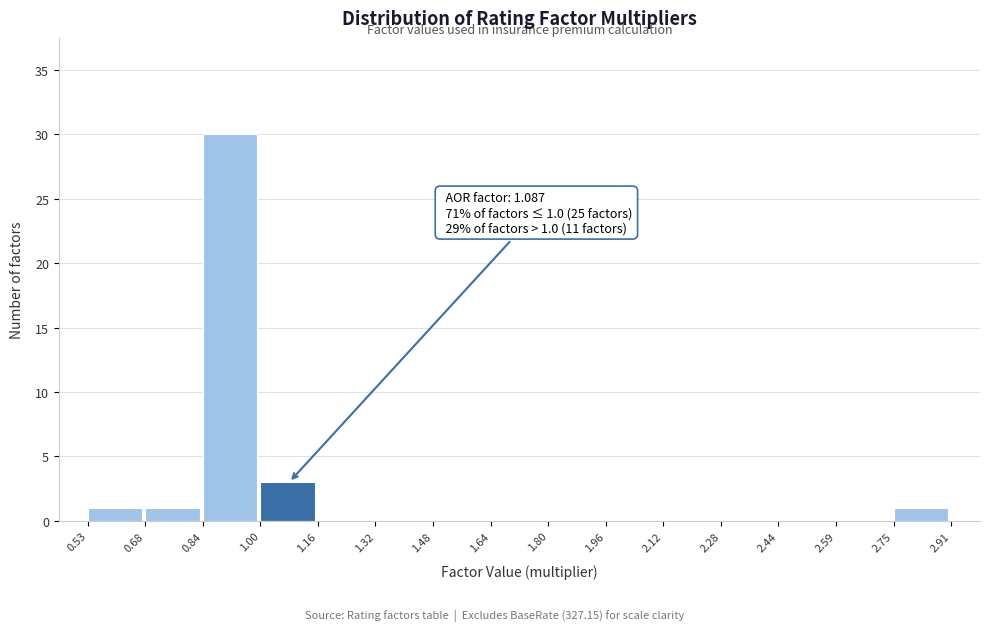

Over which range of the x-axis is the bar tallest?

0.84 to 1.00